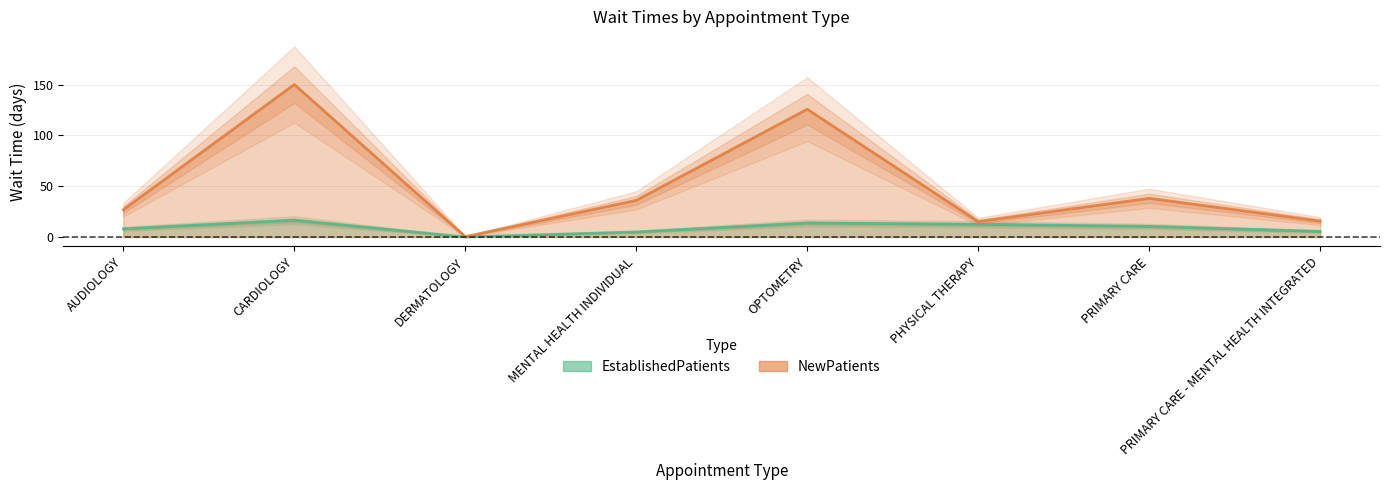

Reading right to left, extract all data points from this chart.

EstablishedPatients: PRIMARY CARE - MENTAL HEALTH INTEGRATED=5.4	PRIMARY CARE=10.4	PHYSICAL THERAPY=12.4	OPTOMETRY=13.7	MENTAL HEALTH INDIVIDUAL=4.9	DERMATOLOGY=0.0	CARDIOLOGY=16.4	AUDIOLOGY=8.0
NewPatients: PRIMARY CARE - MENTAL HEALTH INTEGRATED=15.6	PRIMARY CARE=38.0	PHYSICAL THERAPY=15.1	OPTOMETRY=125.7	MENTAL HEALTH INDIVIDUAL=36.0	DERMATOLOGY=0.3	CARDIOLOGY=150.0	AUDIOLOGY=26.8